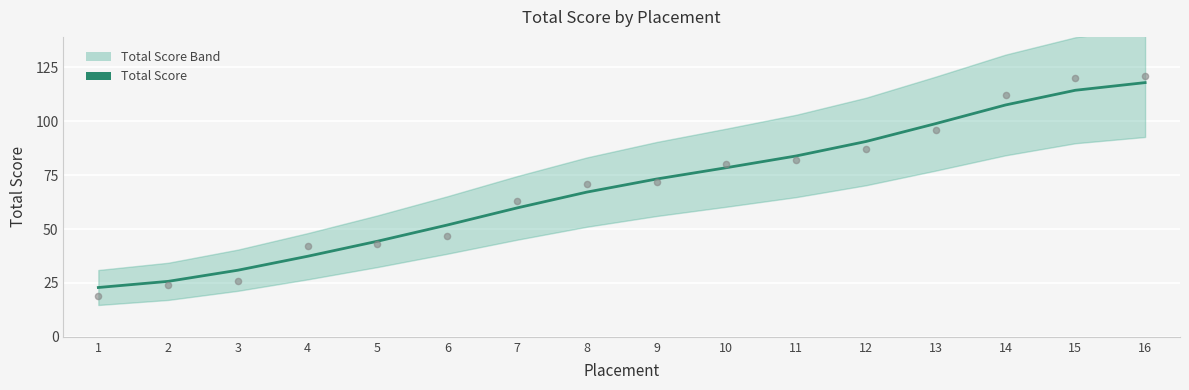

Between 8 and 11, which is larger?

11